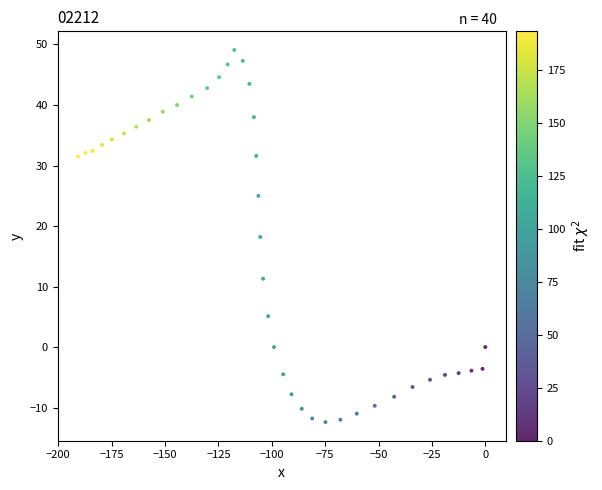

What is the range of X values (max minus min)?

190.8